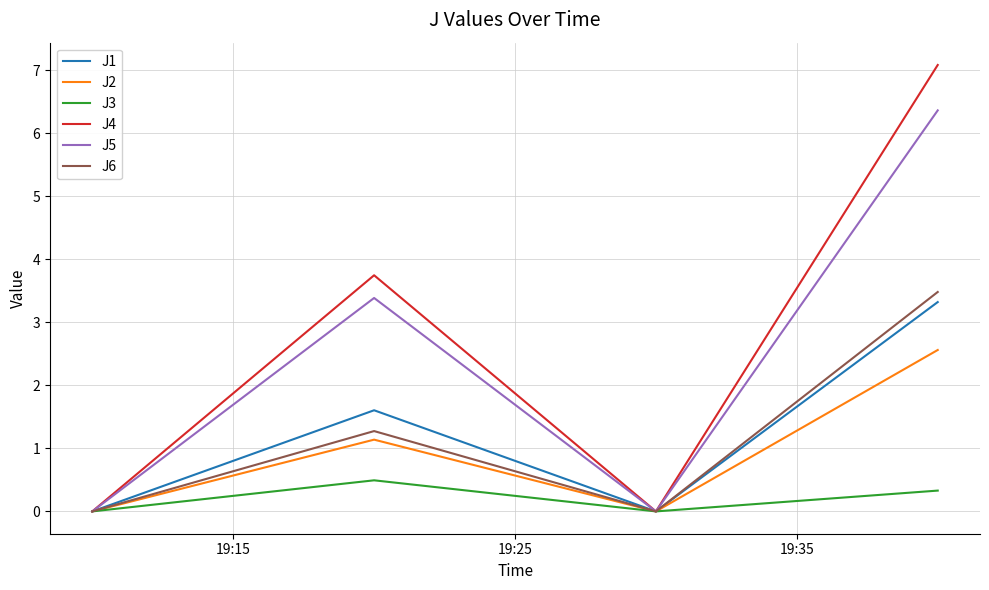

How many values in the J2 series exceed 1?

2